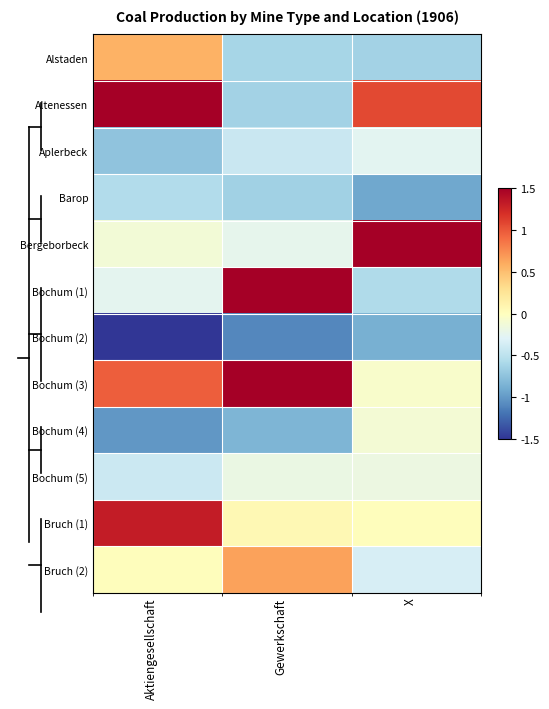

At which category is the sum across all series the highest?

X